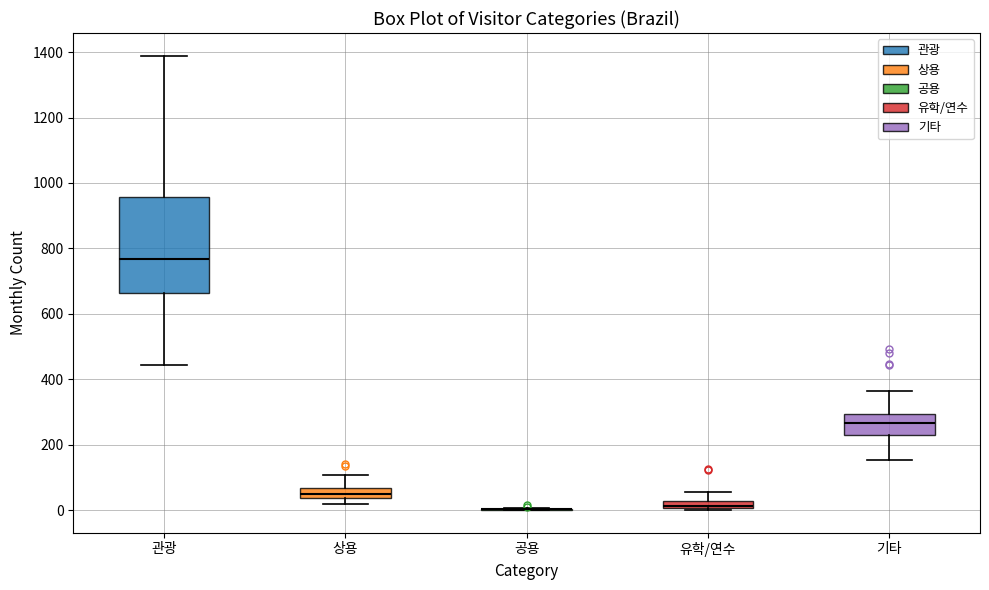

Which box is the tallest, from its lower edge to its upper edge?

관광